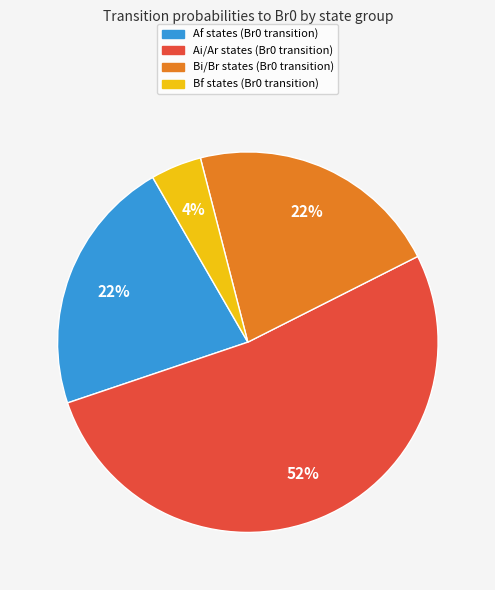

To the nearest percent, what is the difference between the largest and smallest slice percentages?

48%